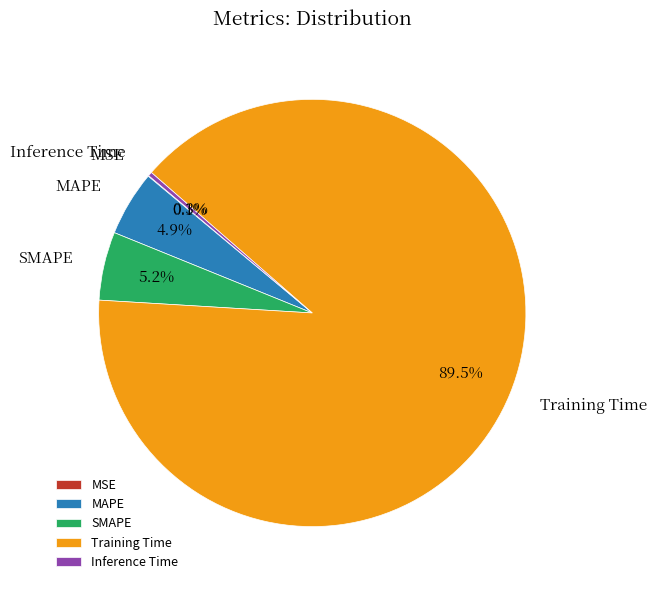

Is the sum of Inference Time and Training Time greater than half?

Yes